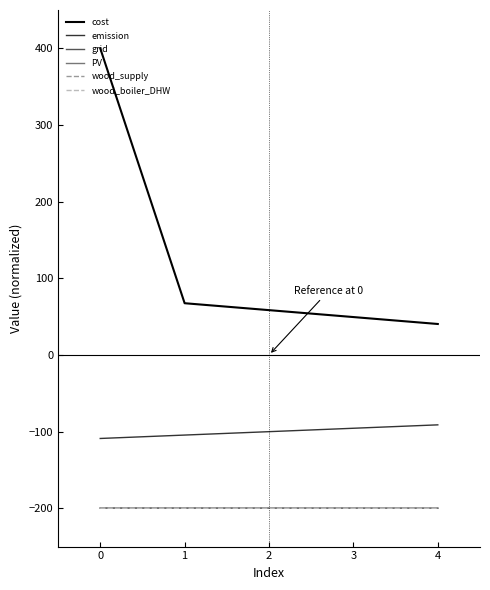

What is the difference between the maximum and second lowest values in the emission series?

13.3